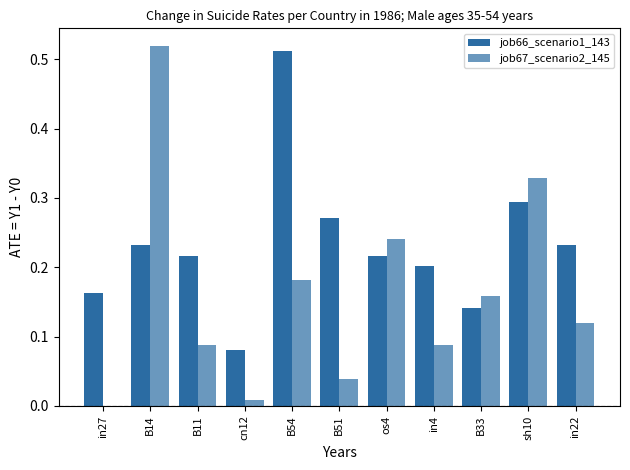

True or false: job66_scenario1_143 has a value of 0.8 at B54.

False